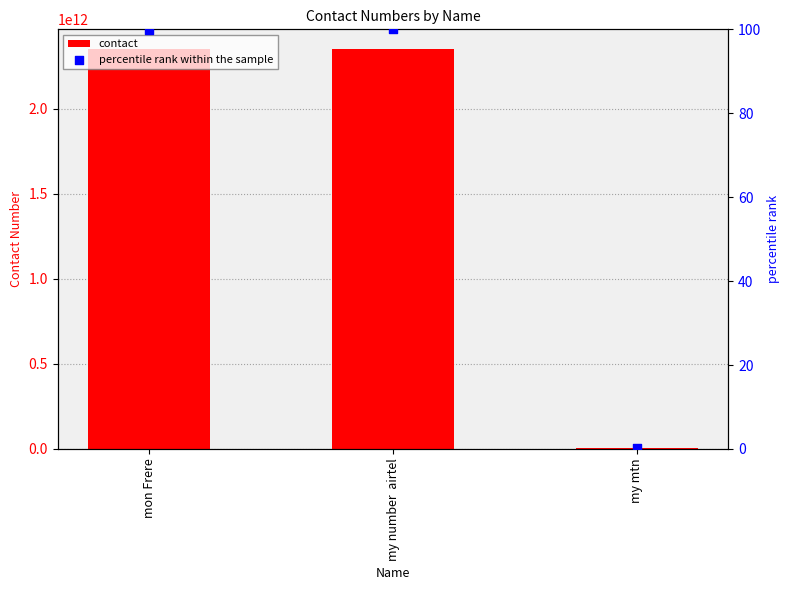

Is the value of percentile rank within the sample at my number  airtel greater than the value of contact at my mtn?

No